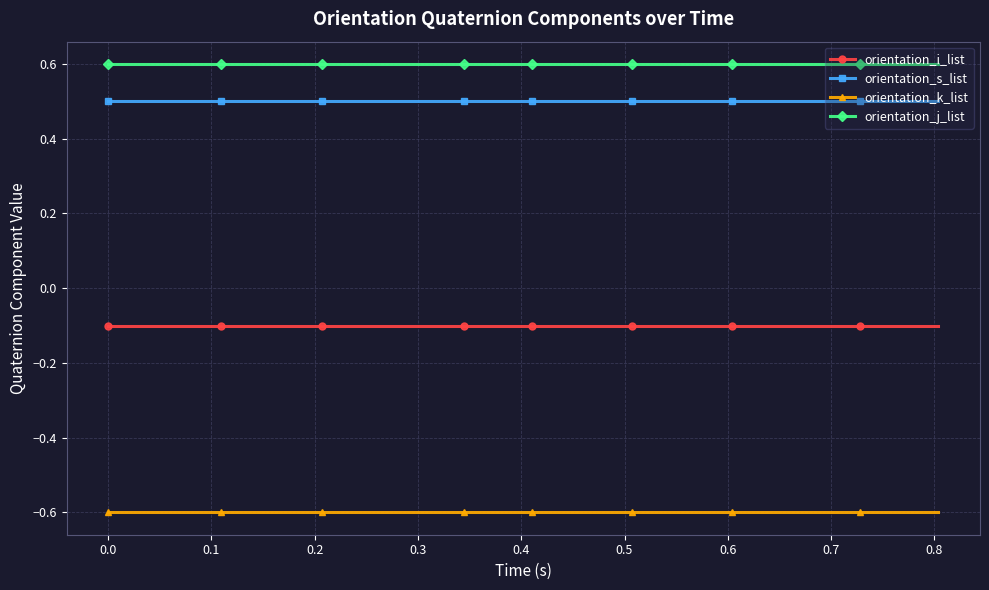

True or false: orientation_j_list and orientation_i_list cross at least once.

False